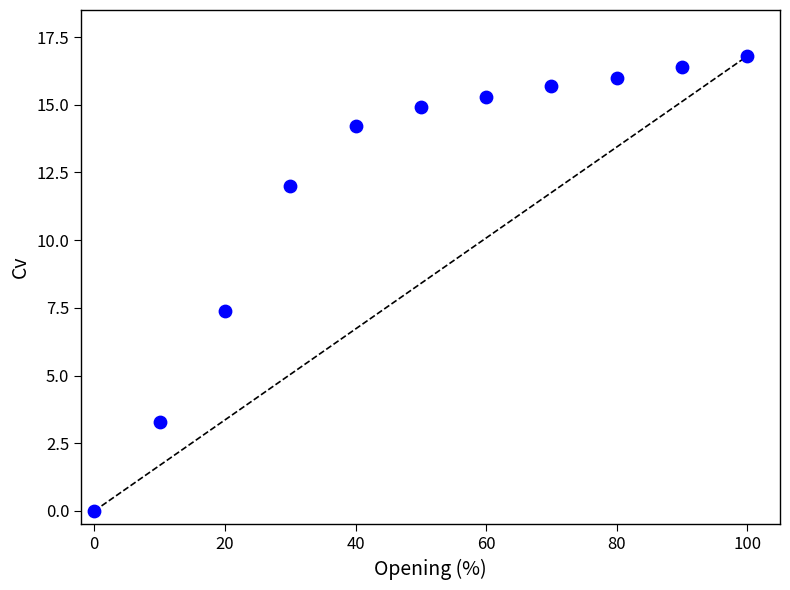

What is the range of Y values (max minus min)?

16.8